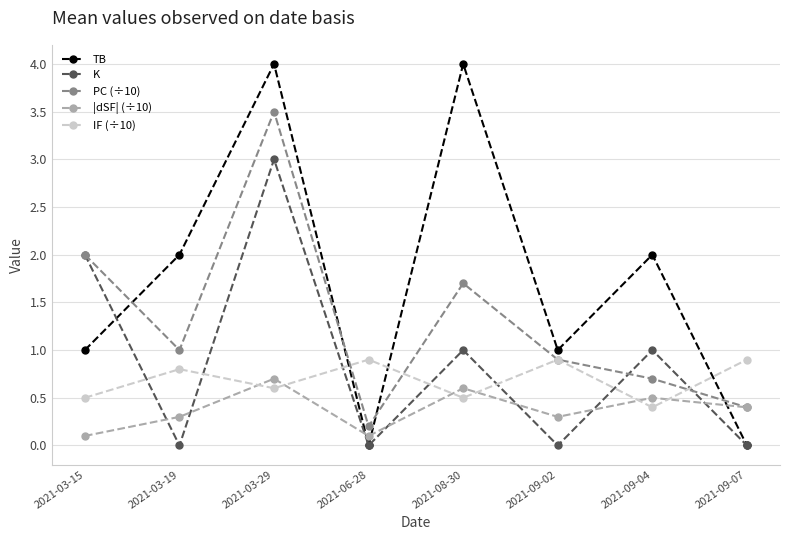

What is the maximum value for PC (÷10)?

3.5